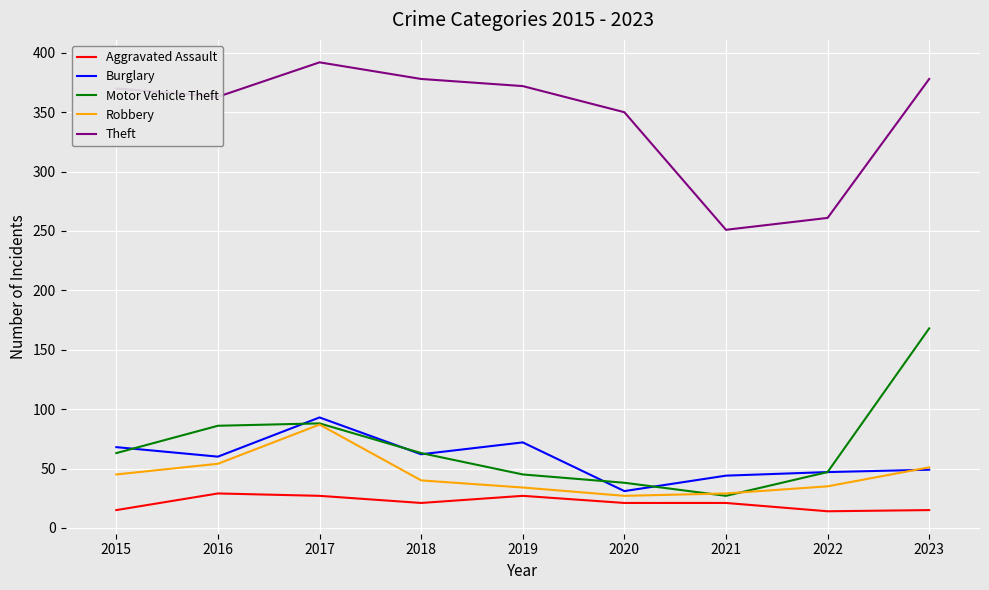

Which category has the highest value in the Robbery series?

2017